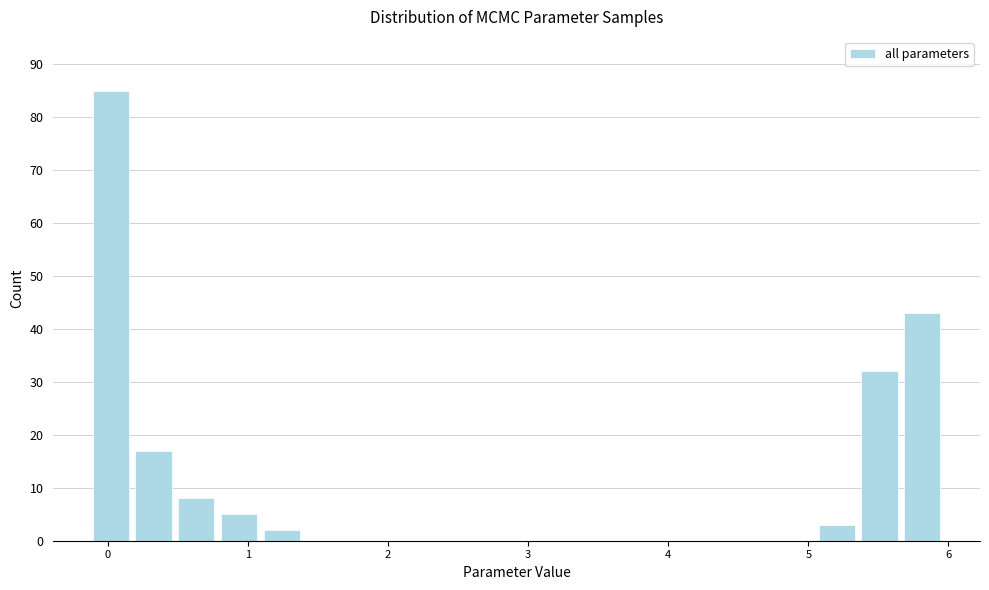

Around what value on the x-axis is the tallest bar? Give the approximate position of its centre, as read against the axis.

0.0